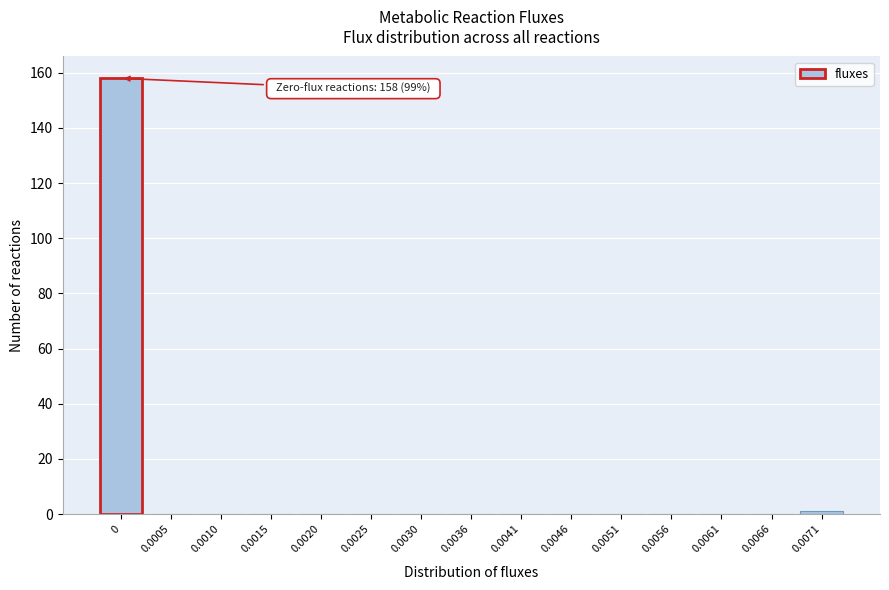

Reading left to right, extract all data points from this chart.

0=158	0.0005=0	0.0010=0	0.0015=0	0.0020=0	0.0025=0	0.0030=0	0.0036=0	0.0041=0	0.0046=0	0.0051=0	0.0056=0	0.0061=0	0.0066=0	0.0071=1